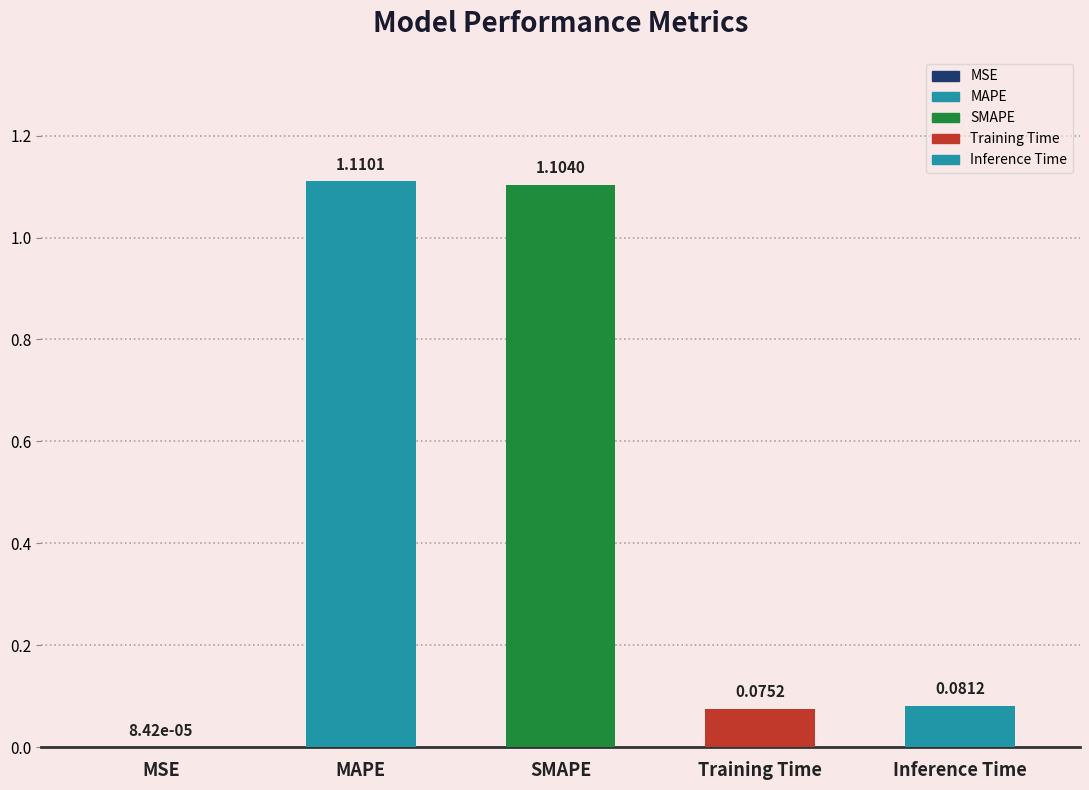

Is it true that the value at MAPE is 1.1?

True